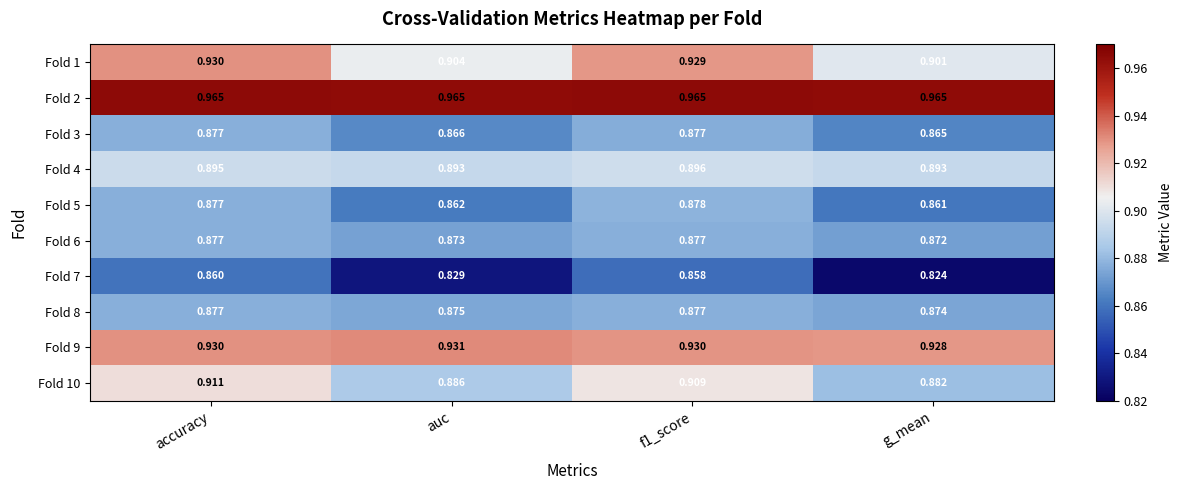

At which category is the sum across all series the highest?

accuracy